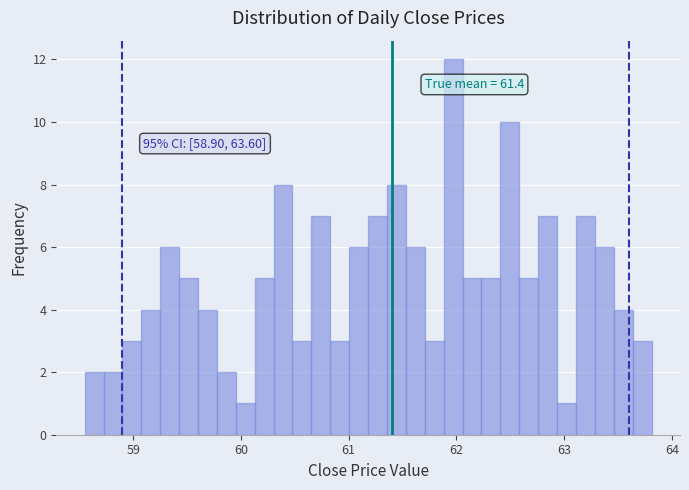

Read against the x-axis, roughly where is the centre of the tallest bar?

62.0